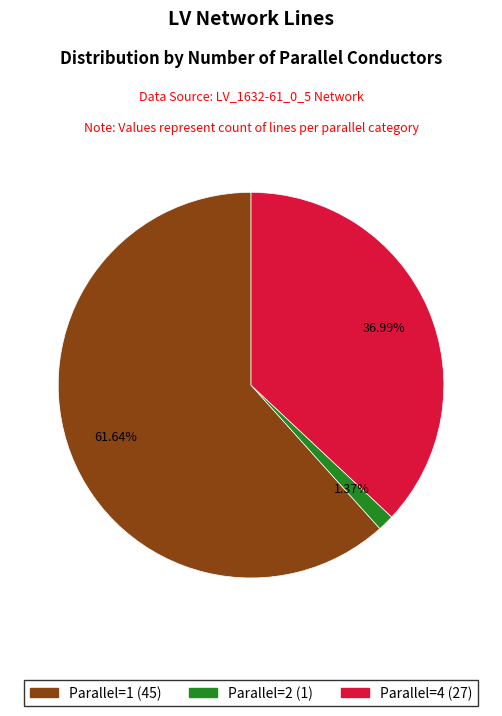

Which category has the biggest portion of the pie?

Parallel=1 (45)